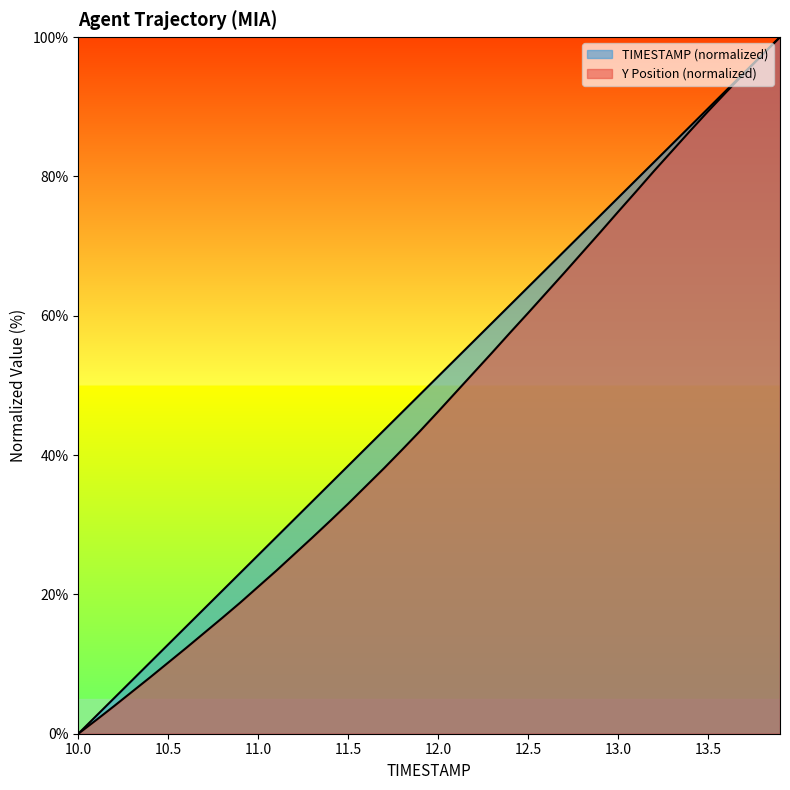

Rank the categories by Y value from highest to lowest.

13.9, 13.8, 13.7, 13.6, 13.5, 13.4, 13.3, 13.2, 13.1, 13.0, 12.9, 12.8, 12.7, 12.6, 12.5, 12.4, 12.3, 12.2, 12.1, 12.0, 11.9, 11.8, 11.7, 11.6, 11.5, 11.4, 11.3, 11.2, 11.1, 11.0, 10.9, 10.8, 10.7, 10.6, 10.5, 10.4, 10.3, 10.2, 10.1, 10.0